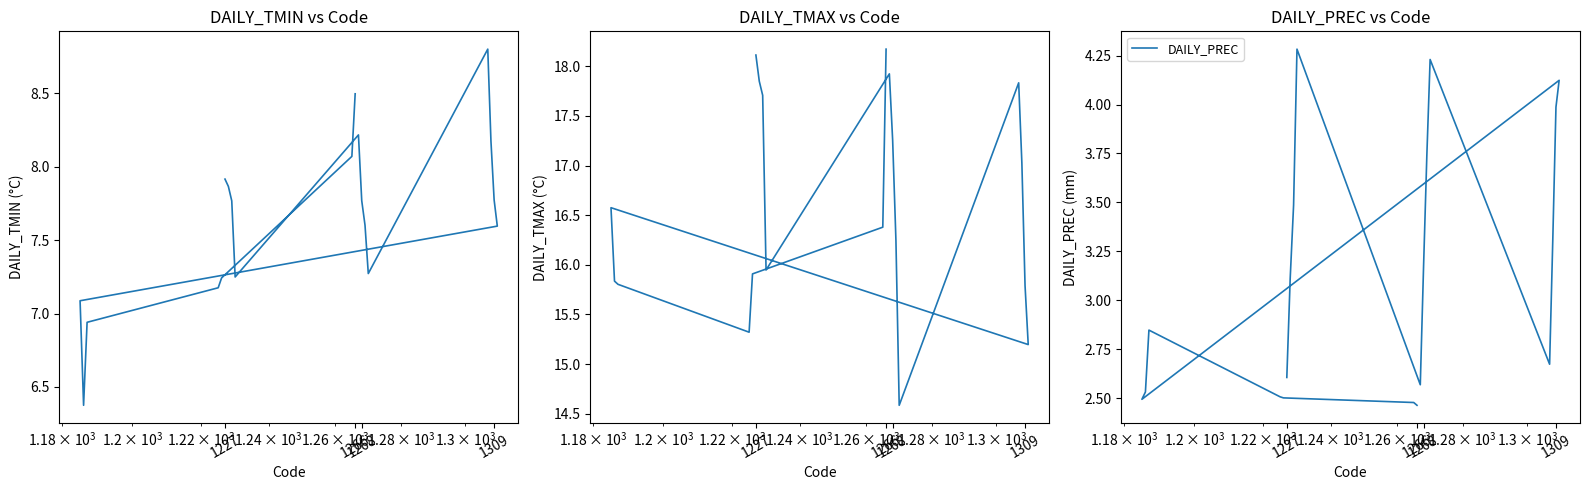

What is the average value of the DAILY_TMAX series?

16.6